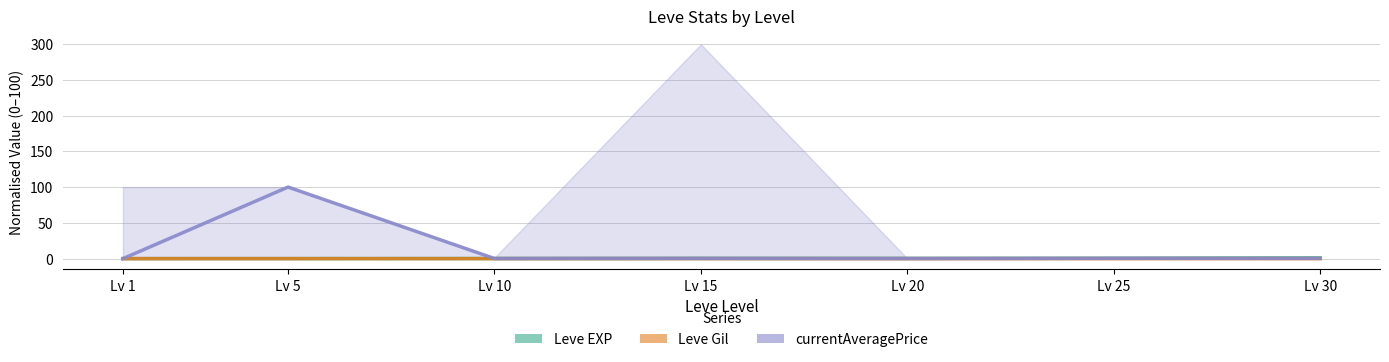

At which category does the chart reach its minimum across all series?

Lv 1